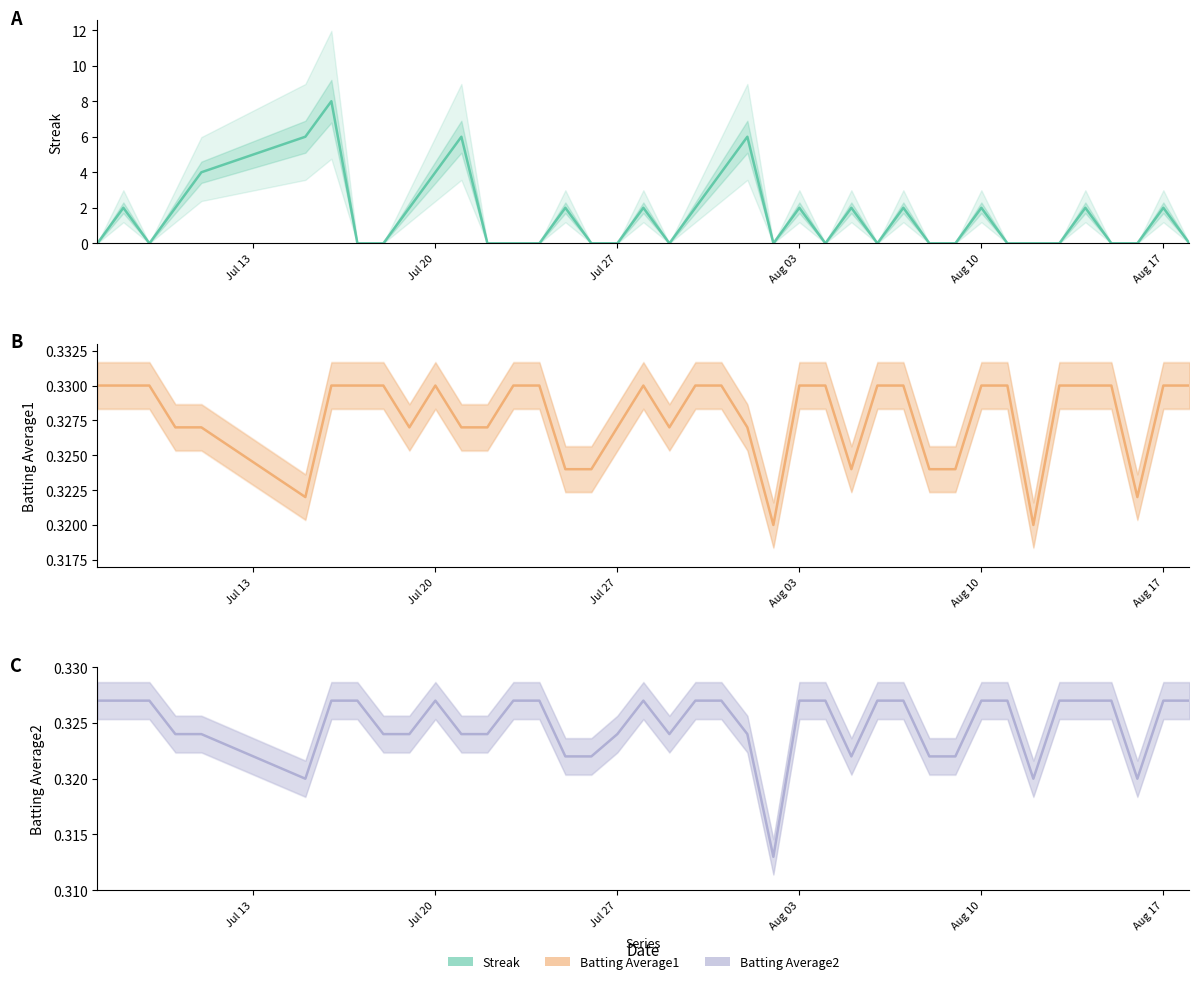

Does the chart have visible grid lines?

No